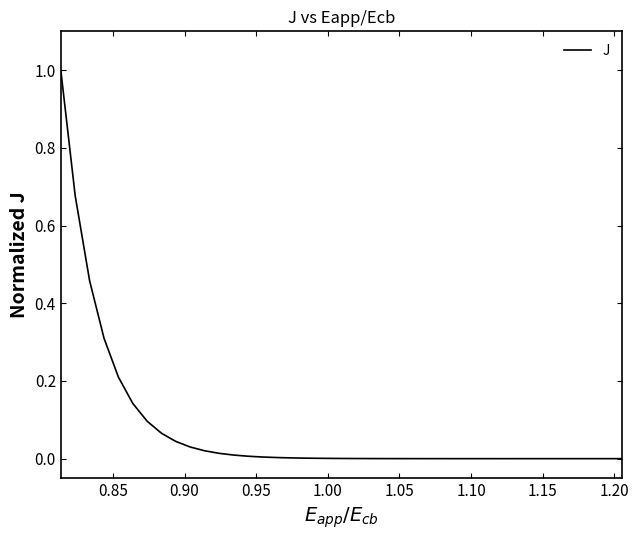

What is the difference between the maximum and minimum values?

1.0